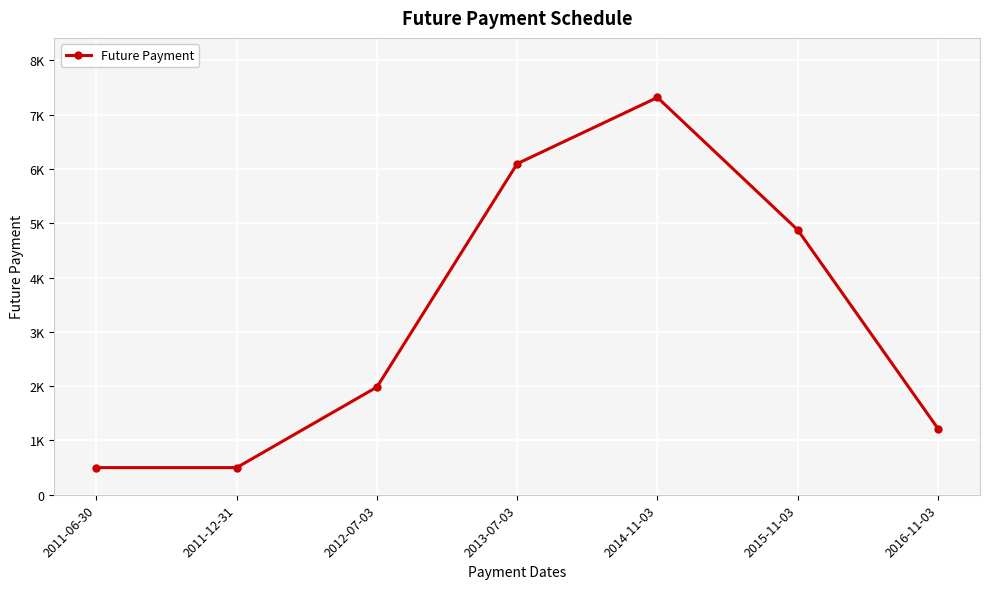

Approximately how many times larger is the value at 2011-12-31 compared to 2014-11-03?

0.1